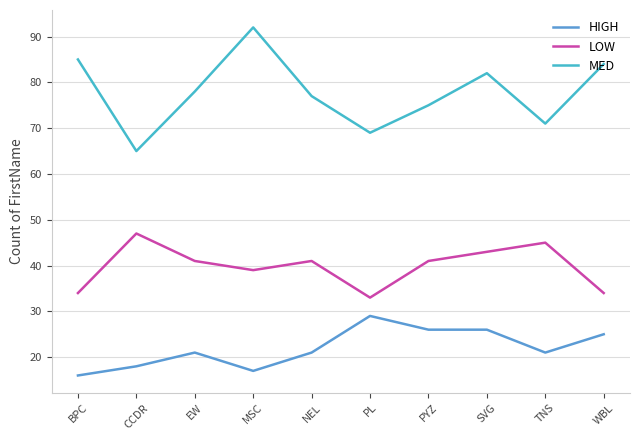

Which series has the widest spread of values?

MED